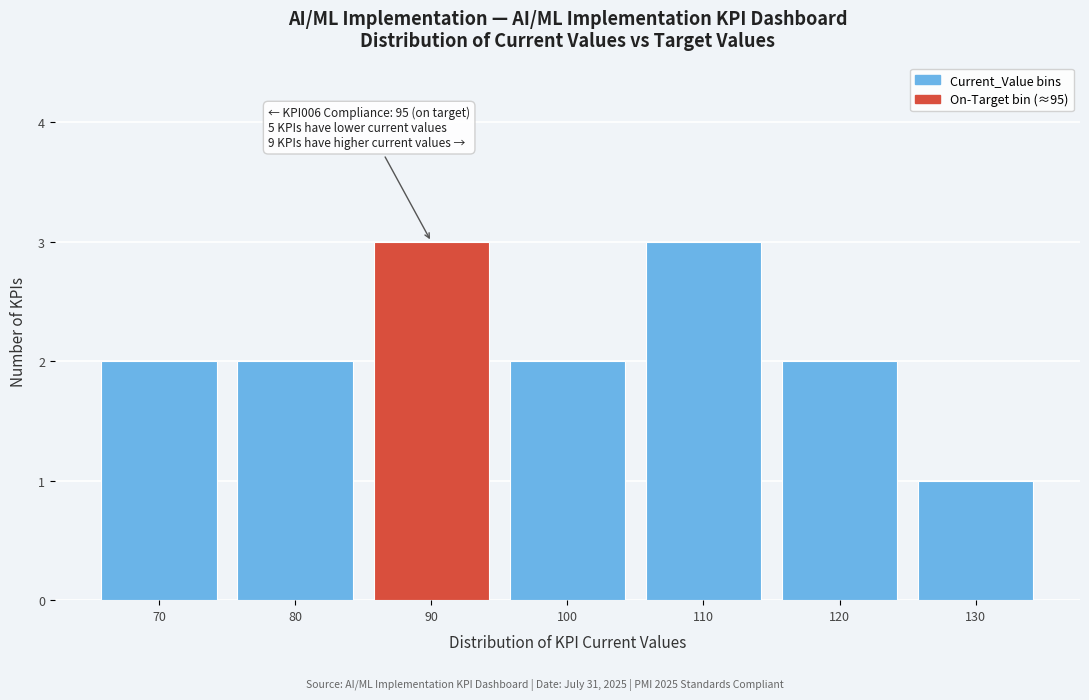

Reading right to left, extract all data points from this chart.

1	2	3	2	3	2	2